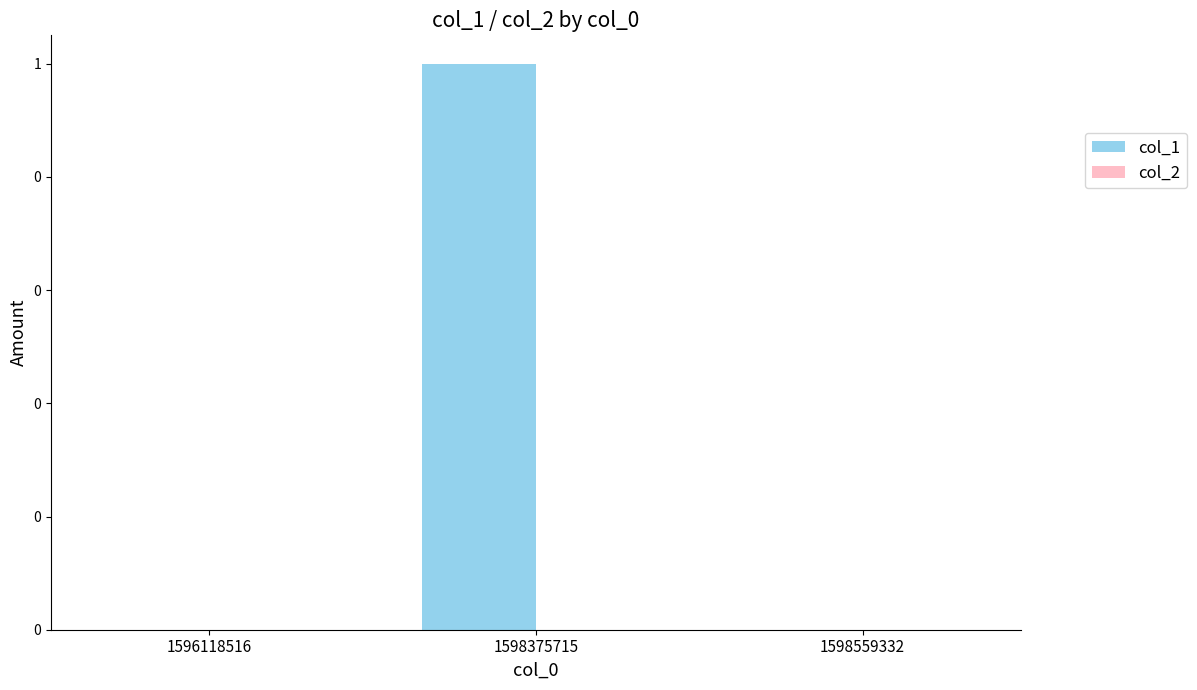

Are the bars horizontal?

No